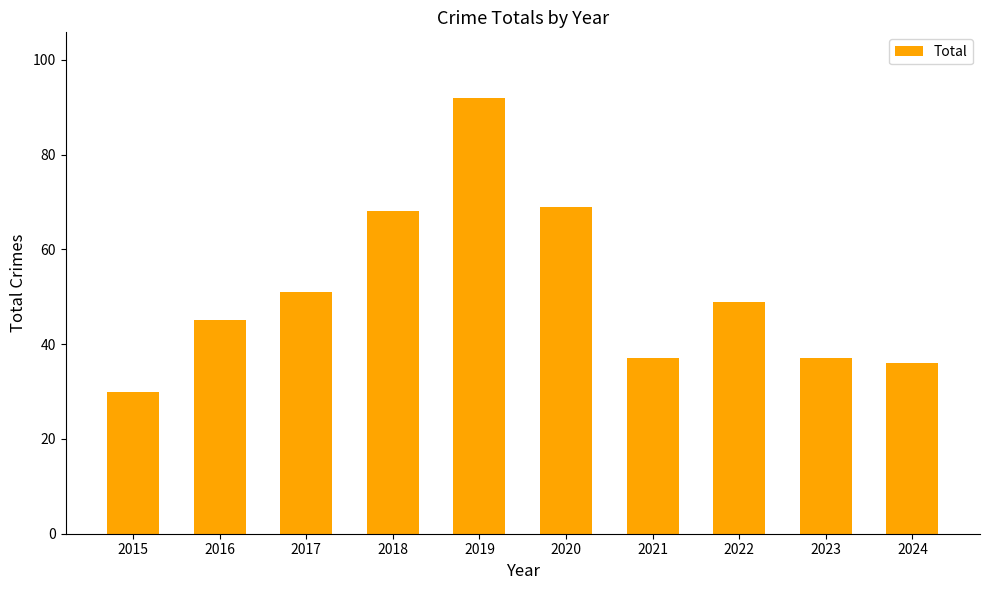

What is the greatest value displayed?

92